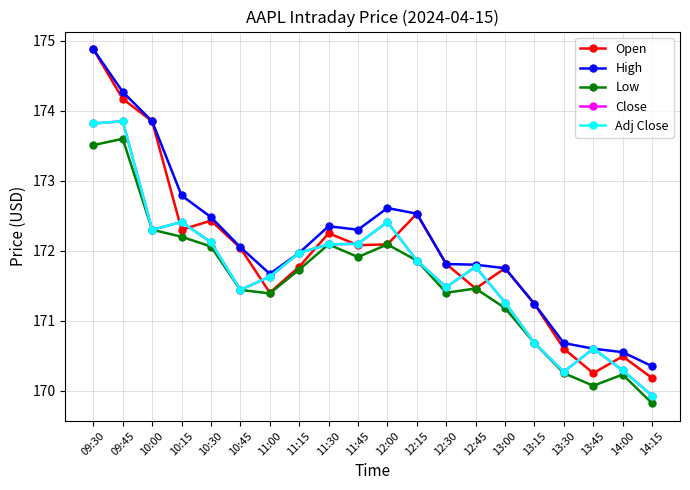

The High series shows 270.0 at 10:15. True or false?

False